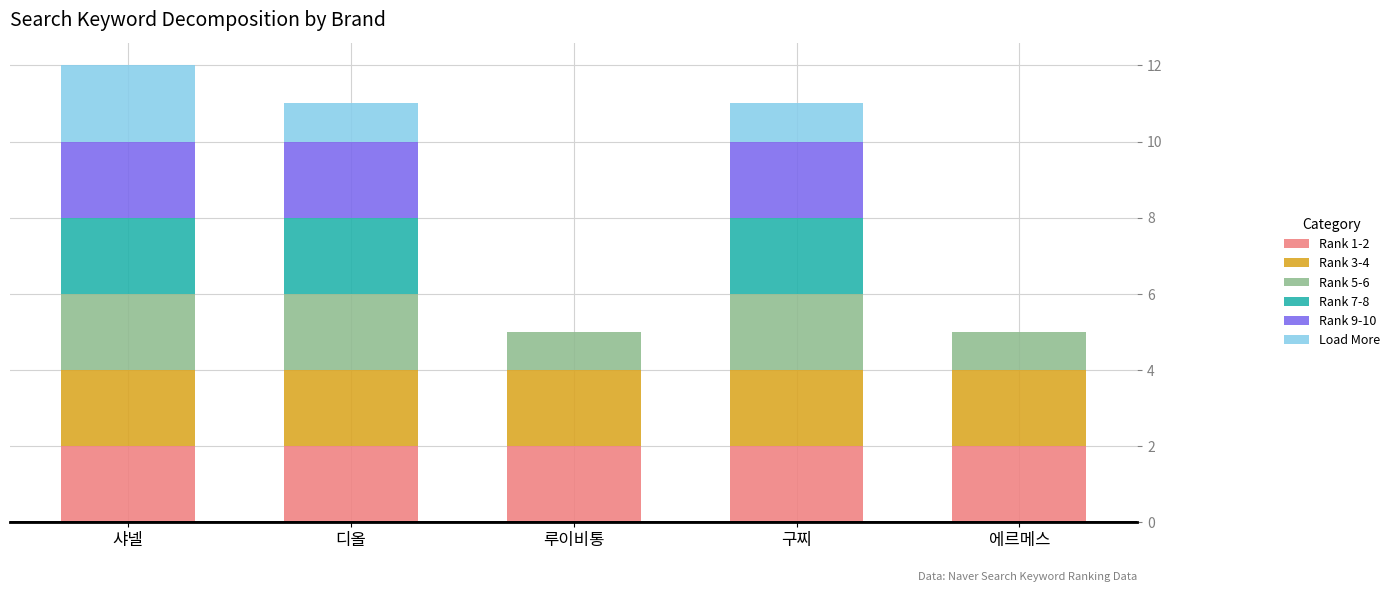

What is the total value across all series at 루이비통?

5